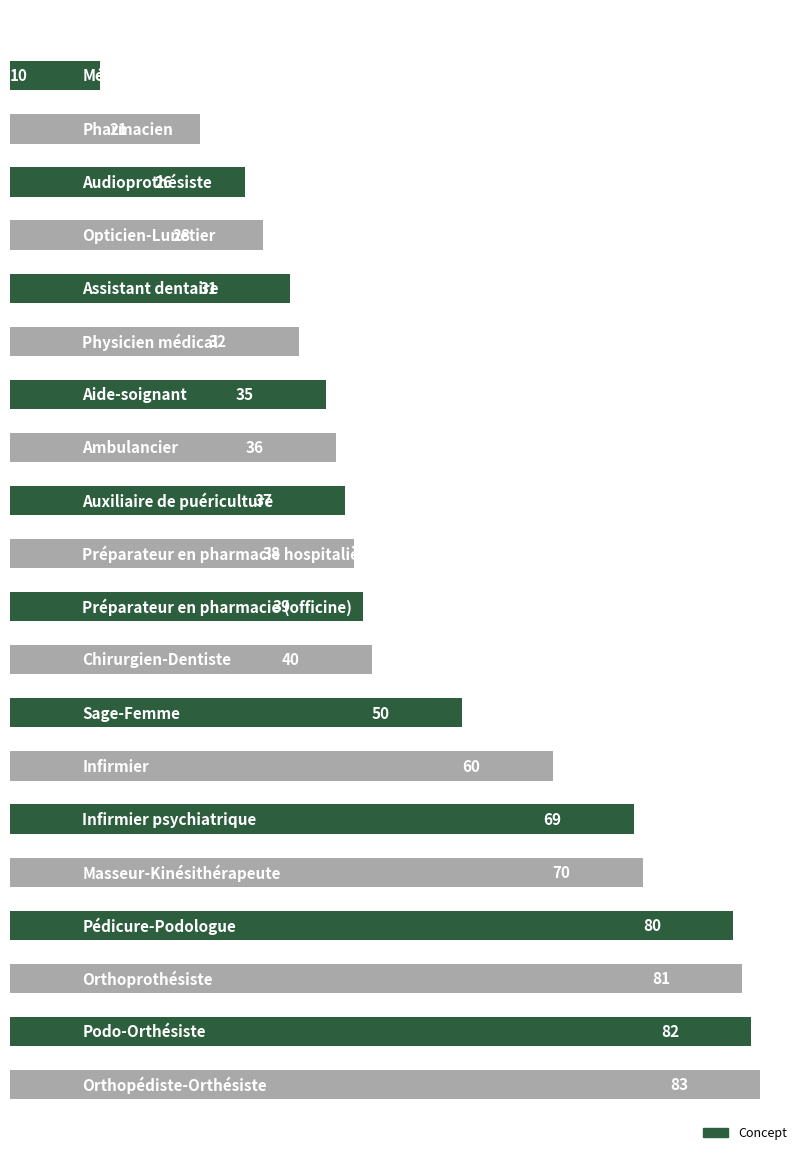

How many bars are there in total?

20